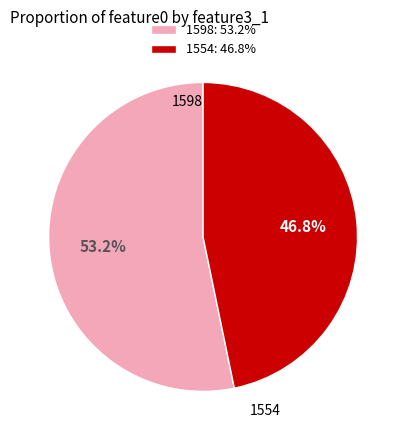

True or false: 1598 accounts for 59% of the total.

False